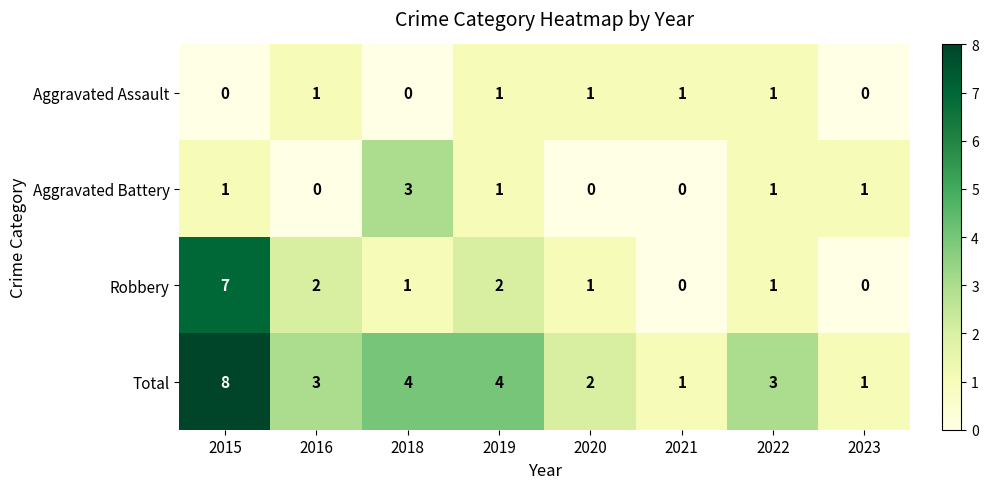

Which series changed the most between 2018 and 2023?

Total